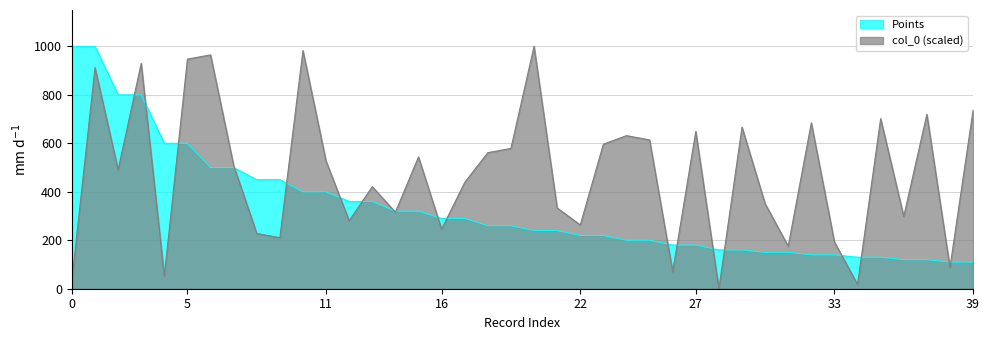

How many values in the Points series exceed 260?

18